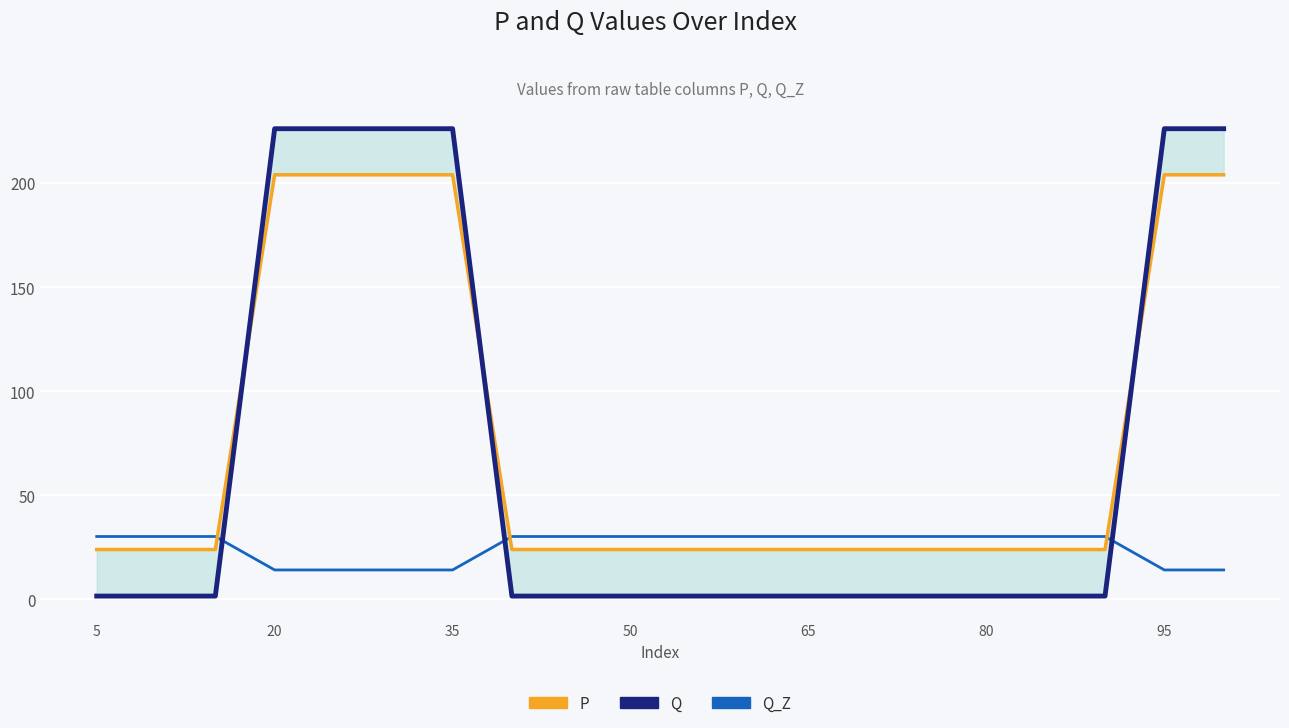

What is the approximate value of Q at 5?

1.6